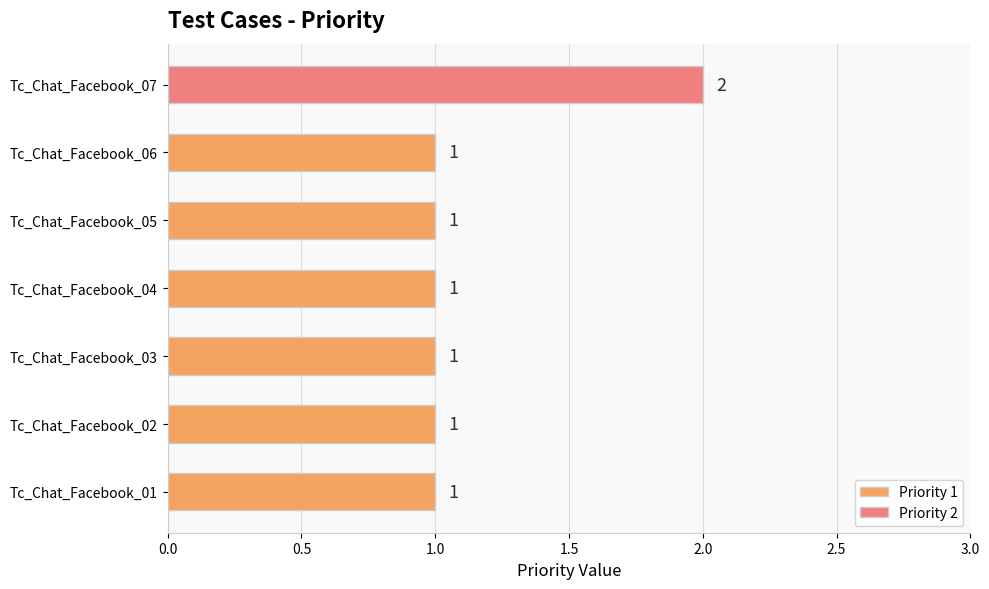

How many values are between 1 and 2?

7